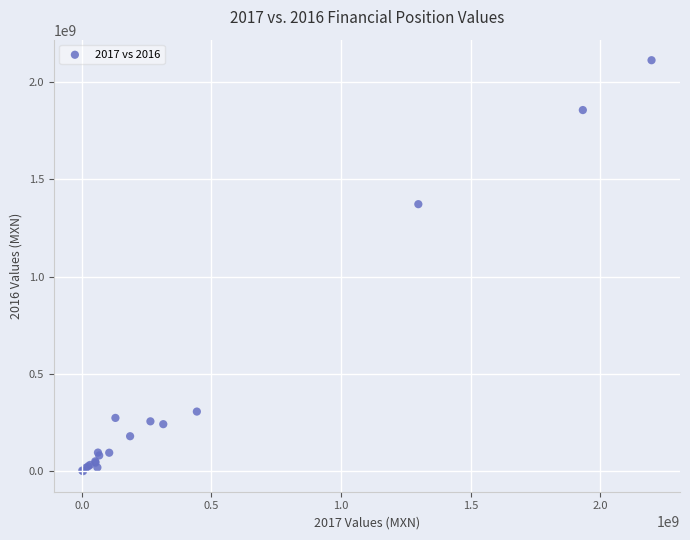

What Y value in the scatter plot is closest to 1056530500?

1372861000